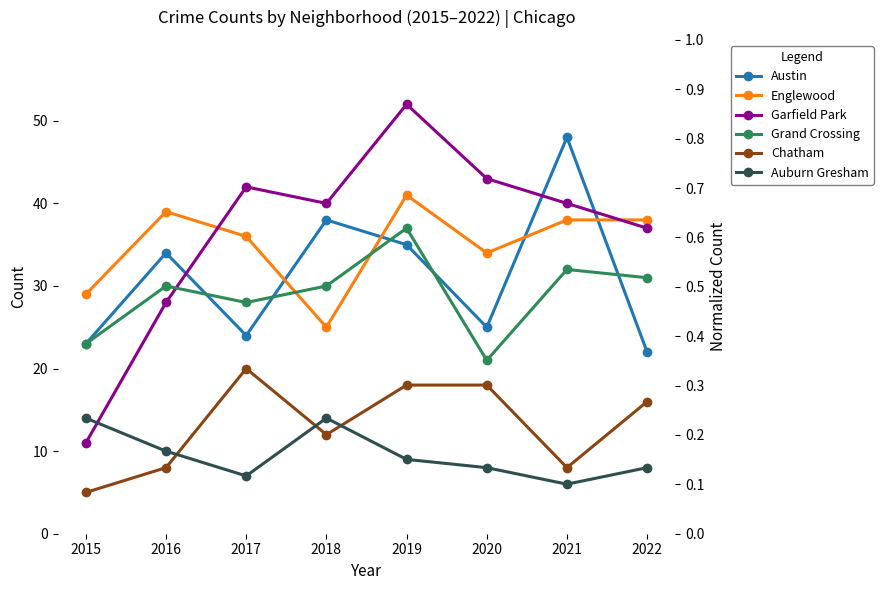

Is it true that Auburn Gresham equals 12 at 2017?

False